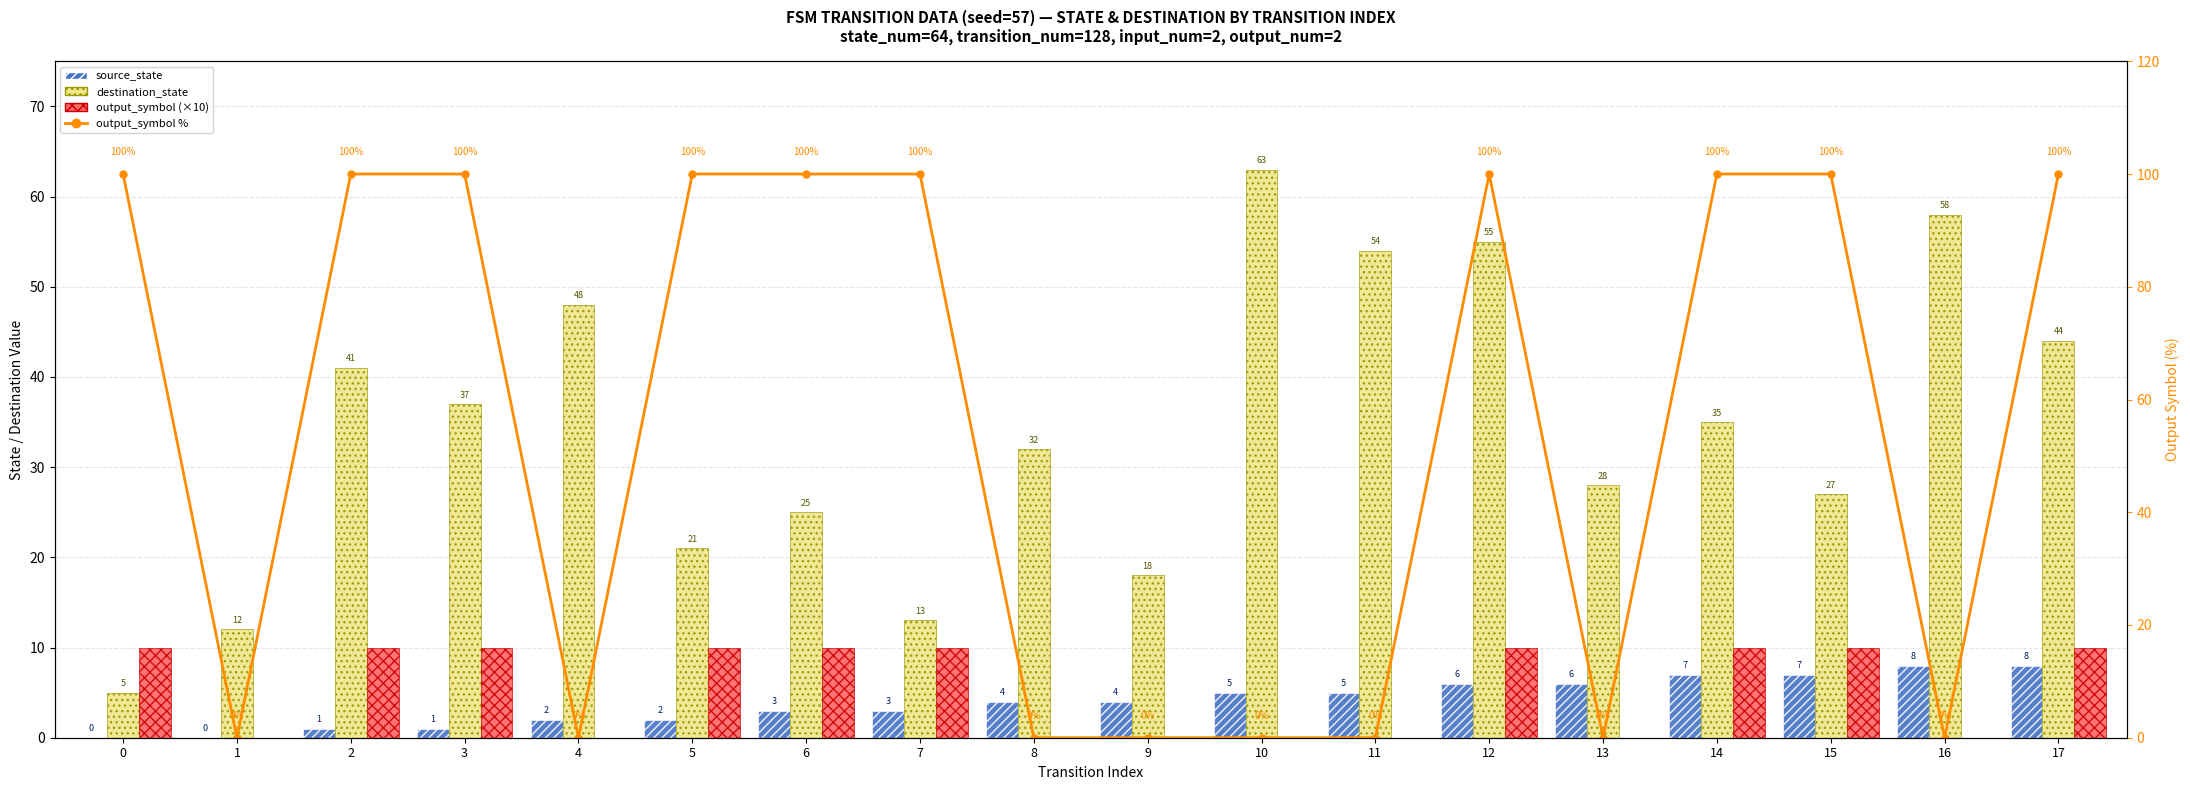

At which category is the sum across all series the highest?

12